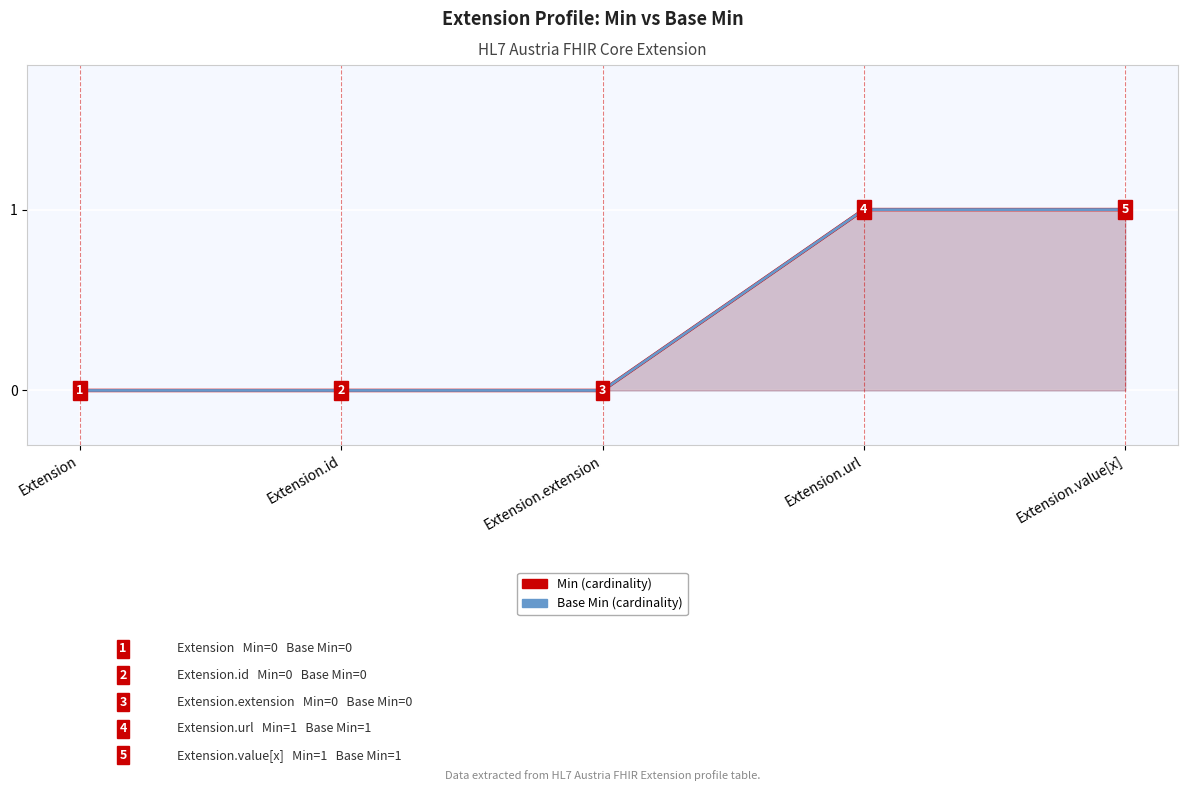

What is the difference between the Base Min values at Extension.url and Extension?

1